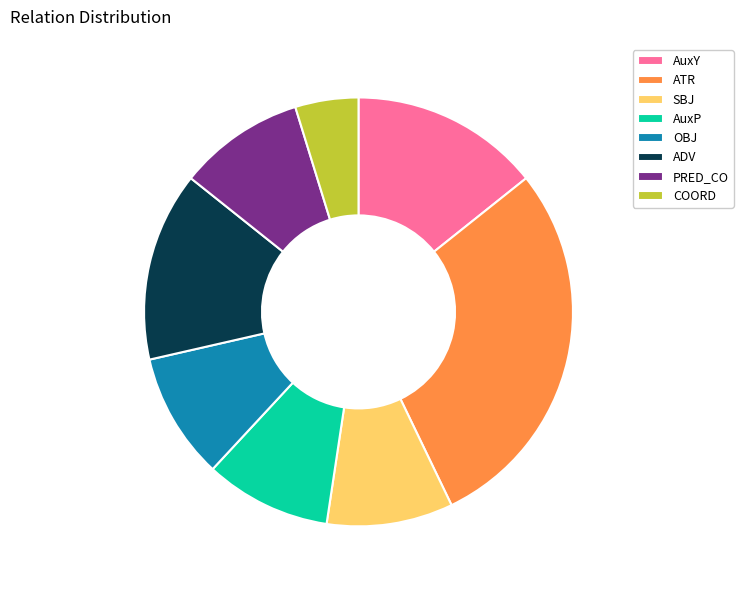

Combined, do AuxP and SBJ account for over 50%?

No